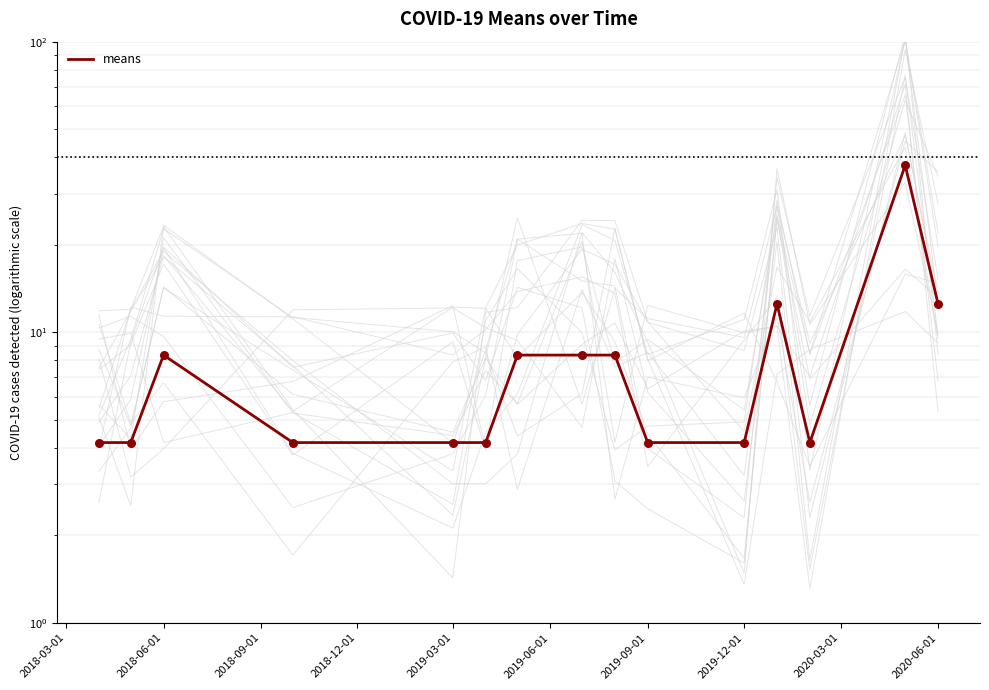

What is the ratio of the value at 2019-09-01 to the value at 2020-03-01?

1.0